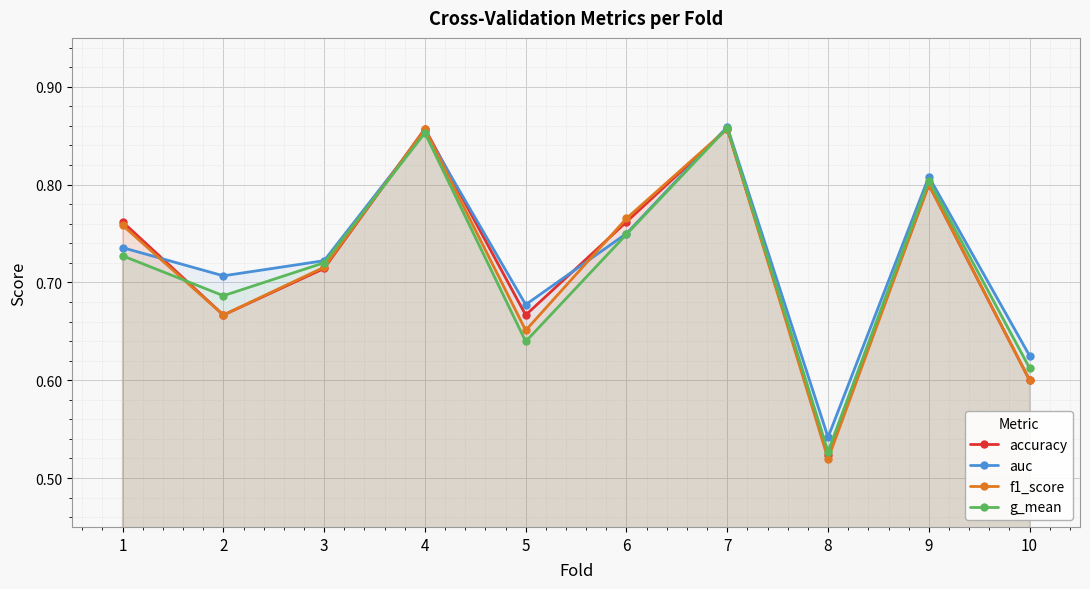

Which series changed the most between 4 and 5?

g_mean